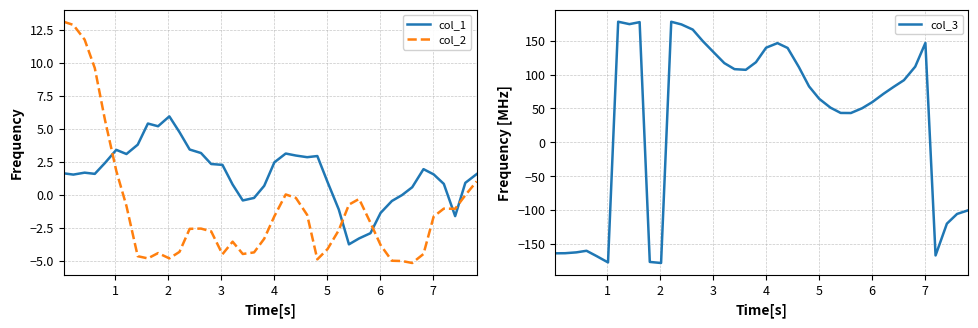

After their last crossing, which series has the higher values: col_3 or col_1?

col_1